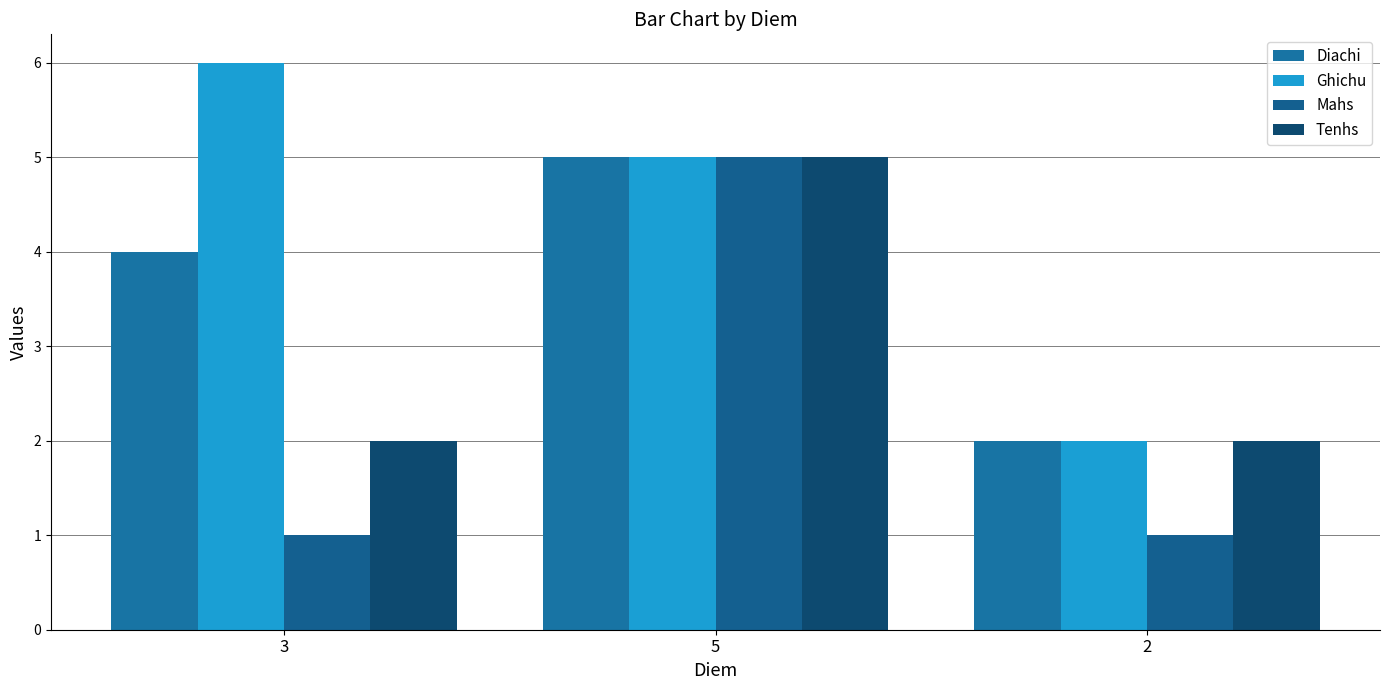

Reading left to right, transcribe all the data shown in this chart.

Diachi: 3=4	5=5	2=2
Ghichu: 3=6	5=5	2=2
Mahs: 3=1	5=5	2=1
Tenhs: 3=2	5=5	2=2